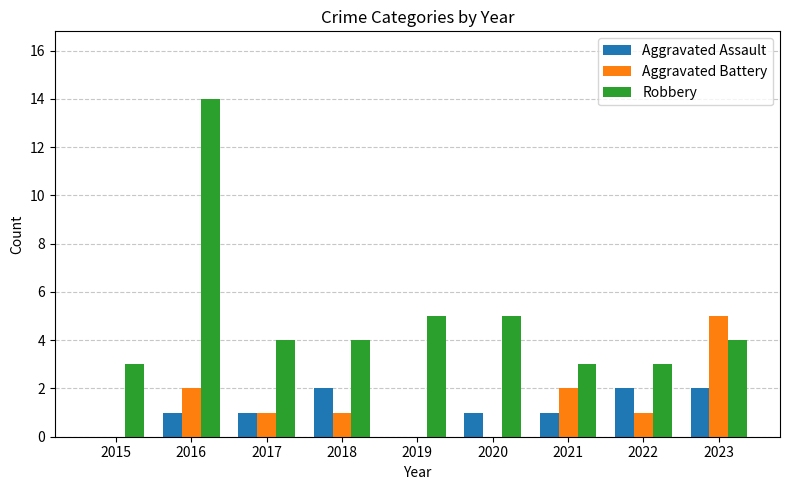

What is the sum of the Robbery values at 2016 and 2019?

19